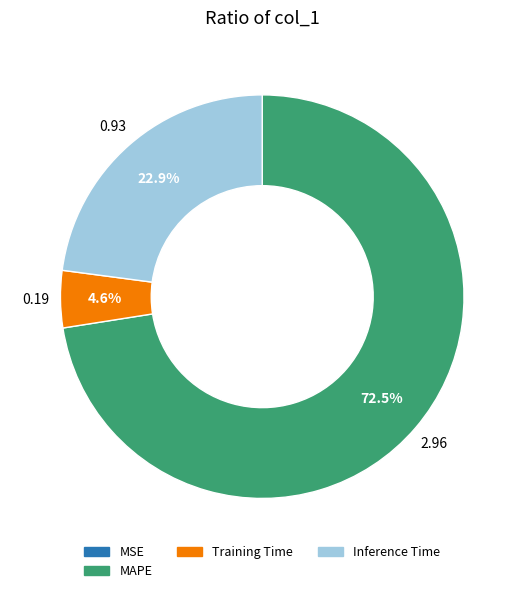

Is there any slice that represents more than half of the pie?

Yes